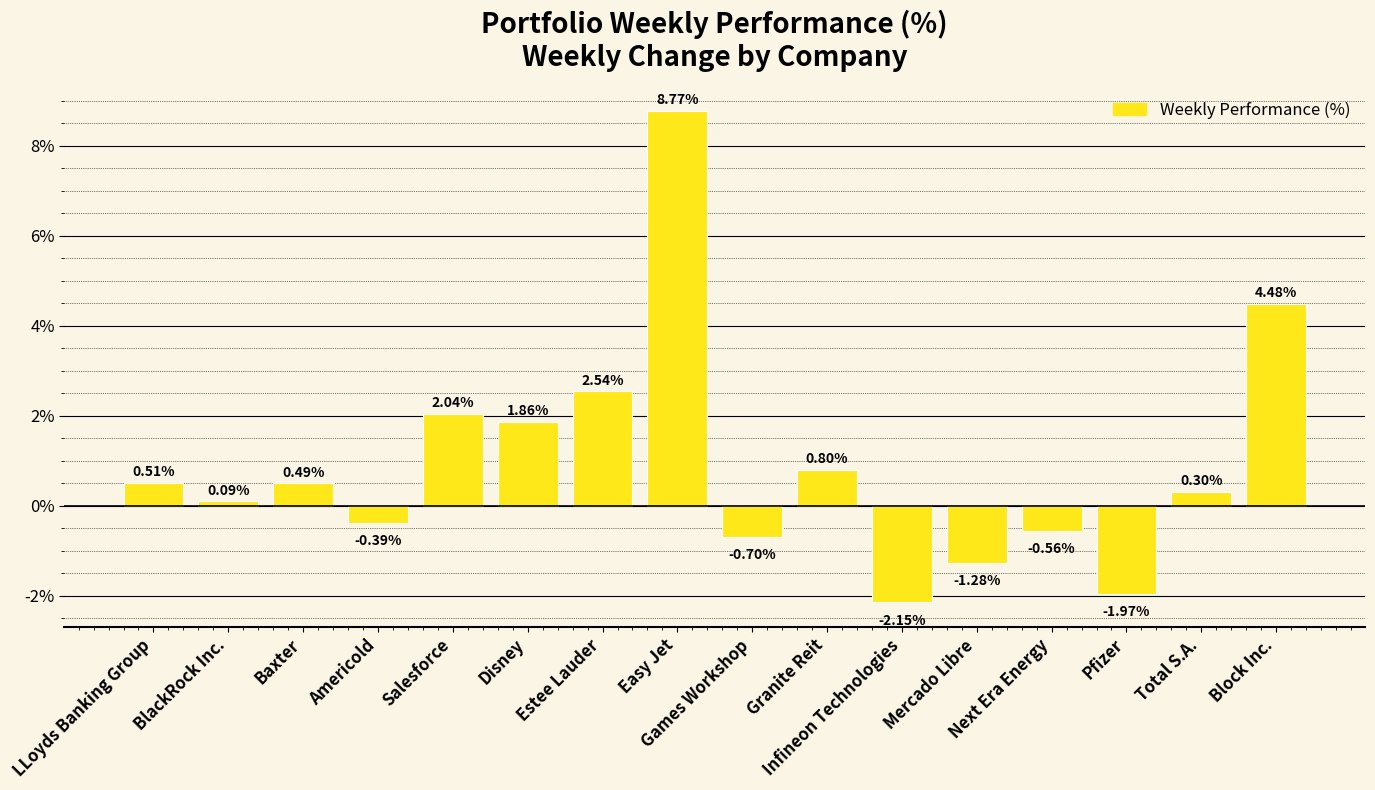

Does the chart contain any negative values?

Yes